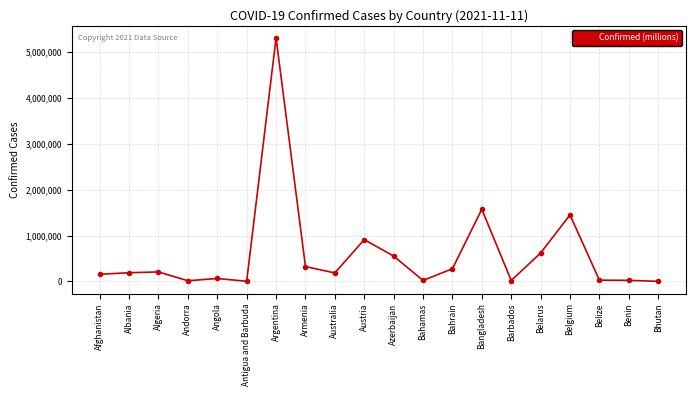

True or false: there are more than 0 points higher than both neighbors.

True